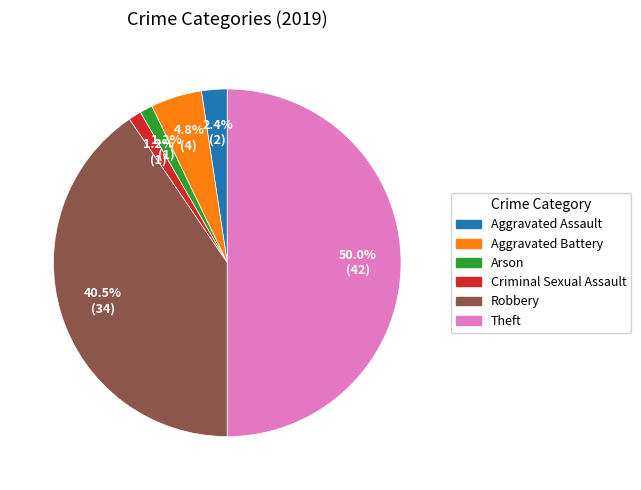

To the nearest percent, what is the average slice percentage?

17%